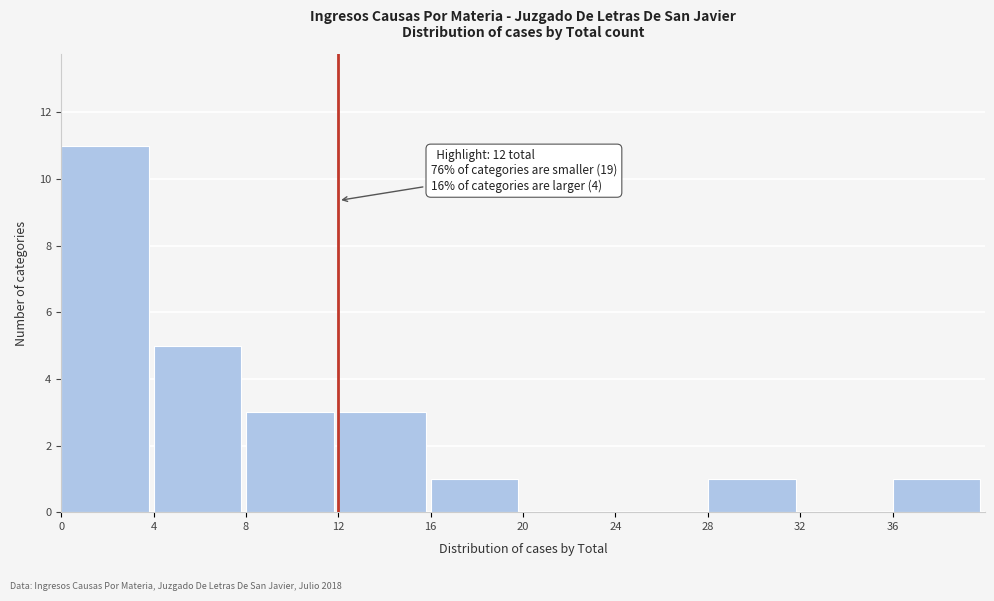

Which range on the x-axis has the tallest bar?

0 to 4